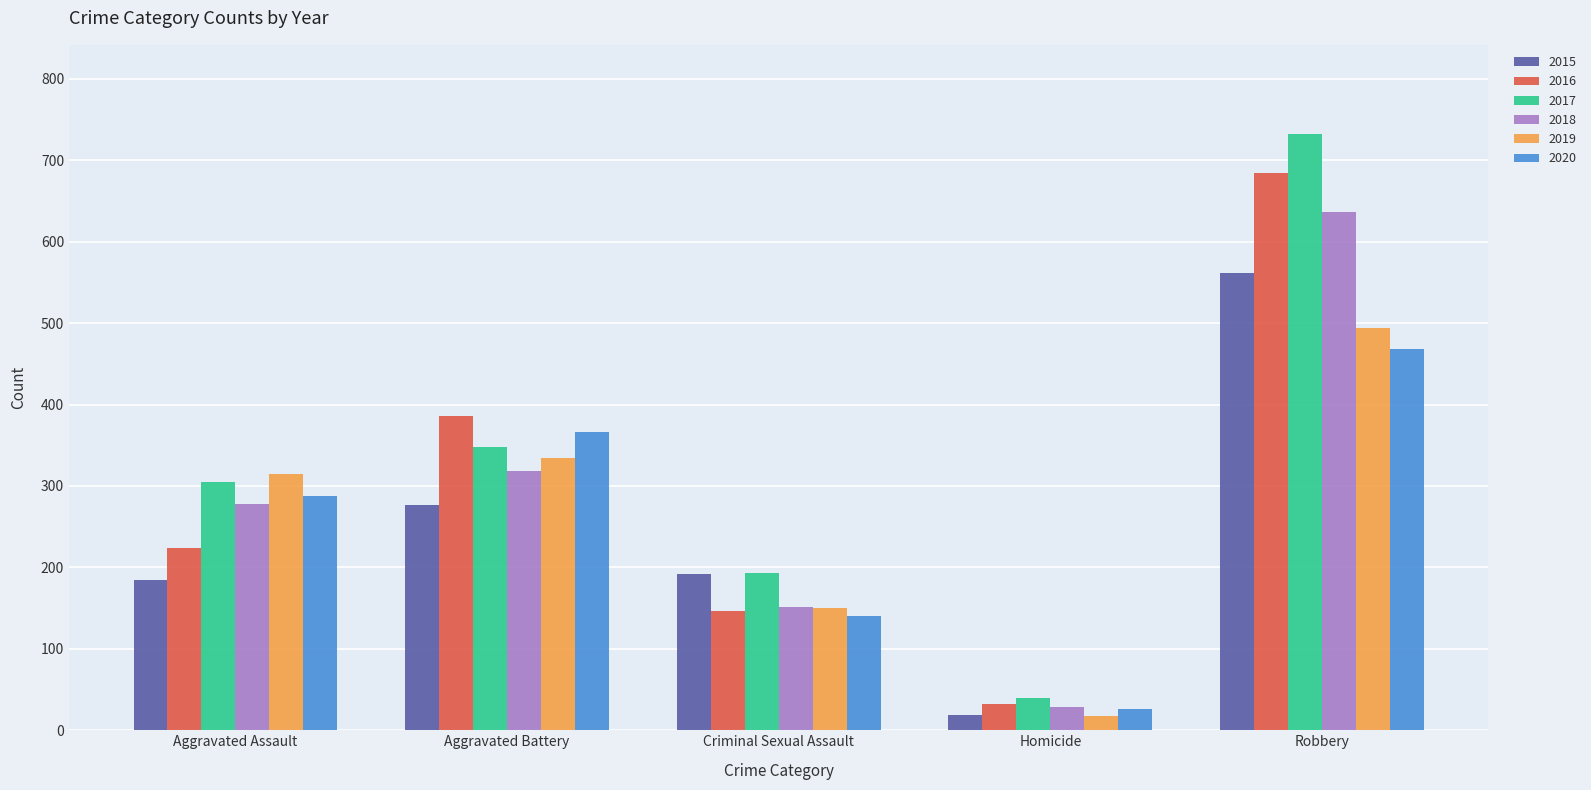

Between Aggravated Assault and Homicide, which series saw the biggest shift?

2019